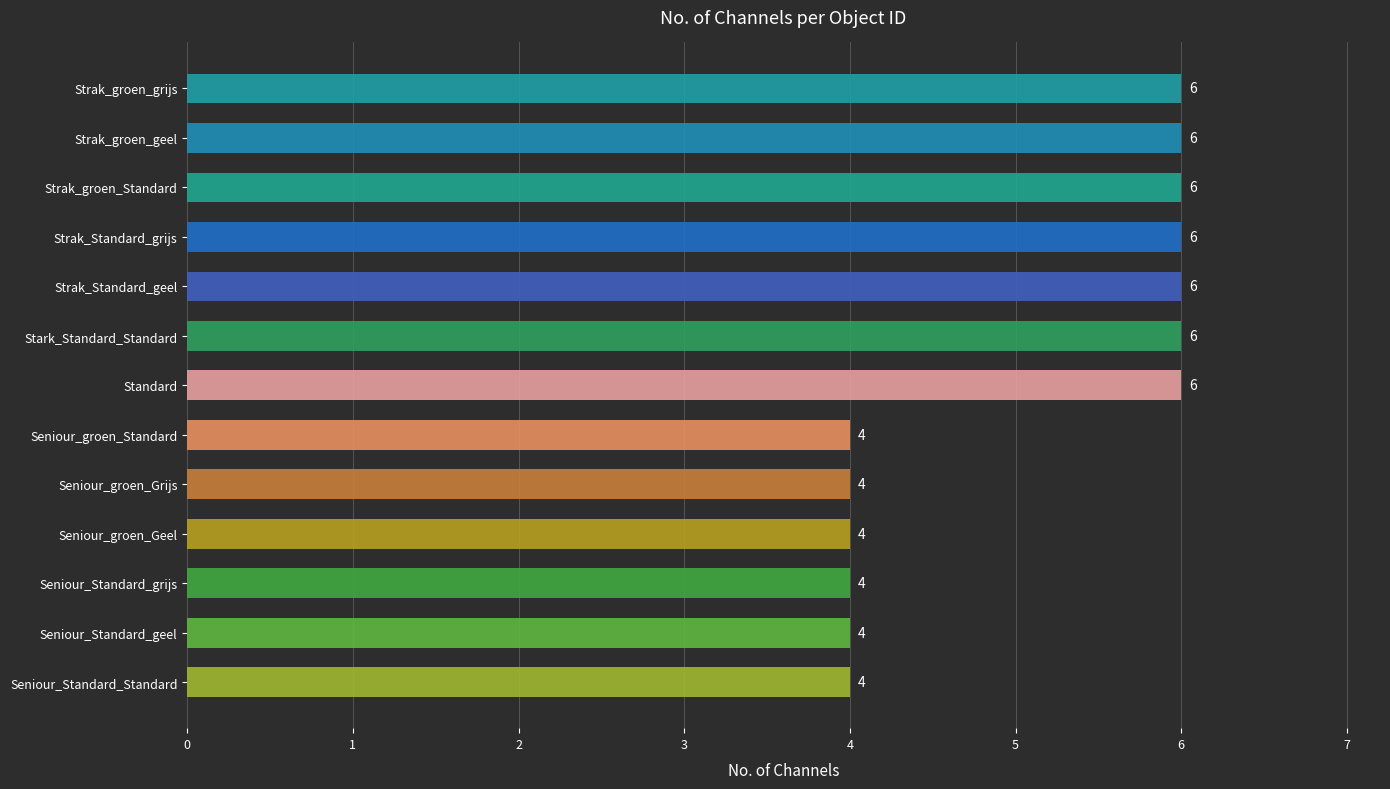

Count the values in the range 4 to 6.

13